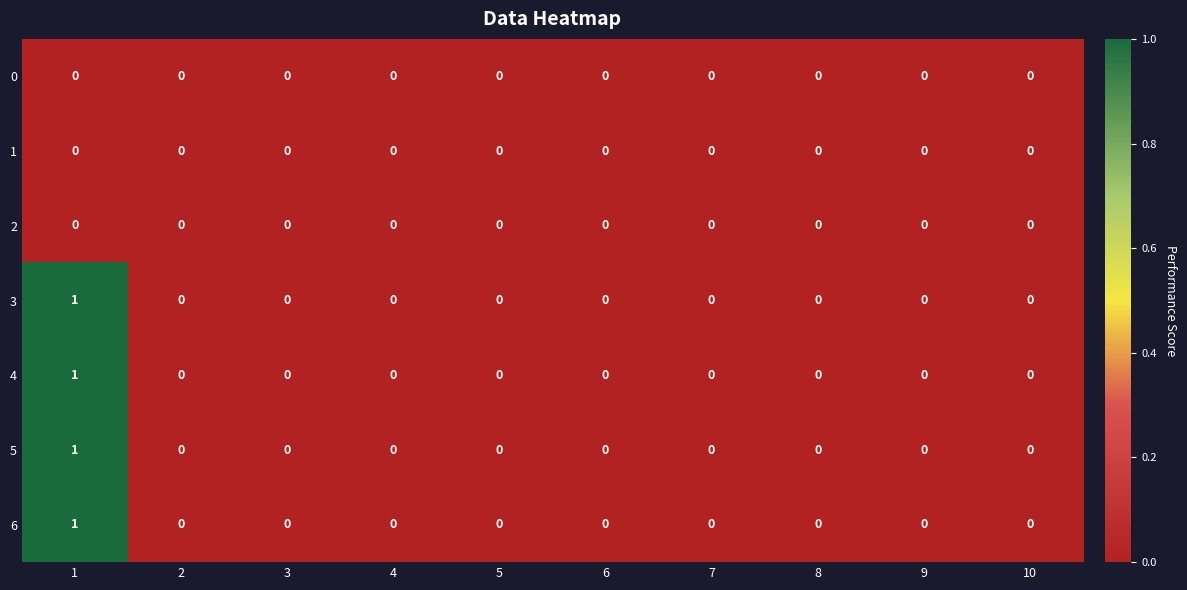

The 5 series shows 0 at 6. True or false?

True